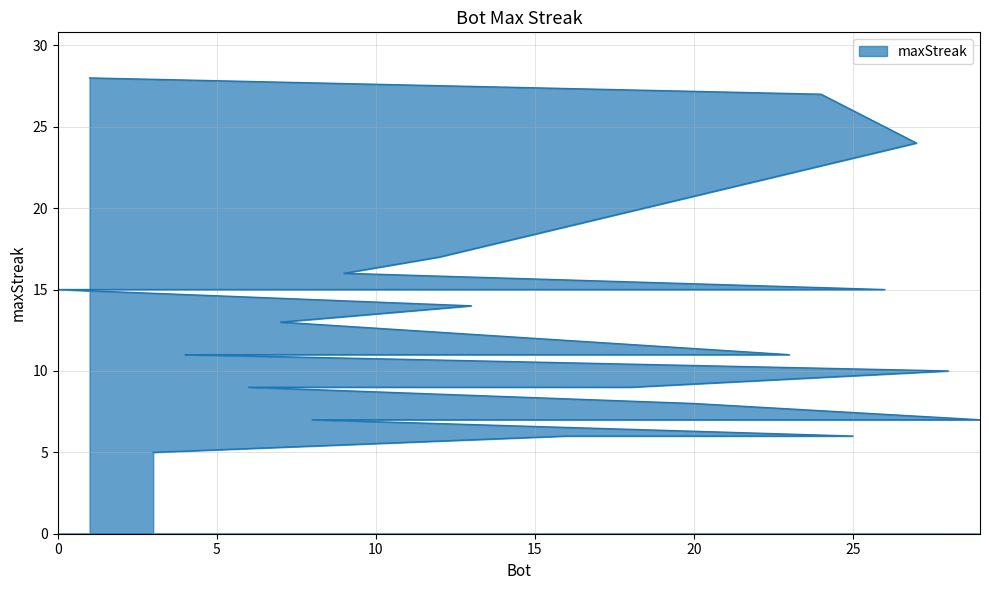

What is the difference between the maximum and second lowest values?

22